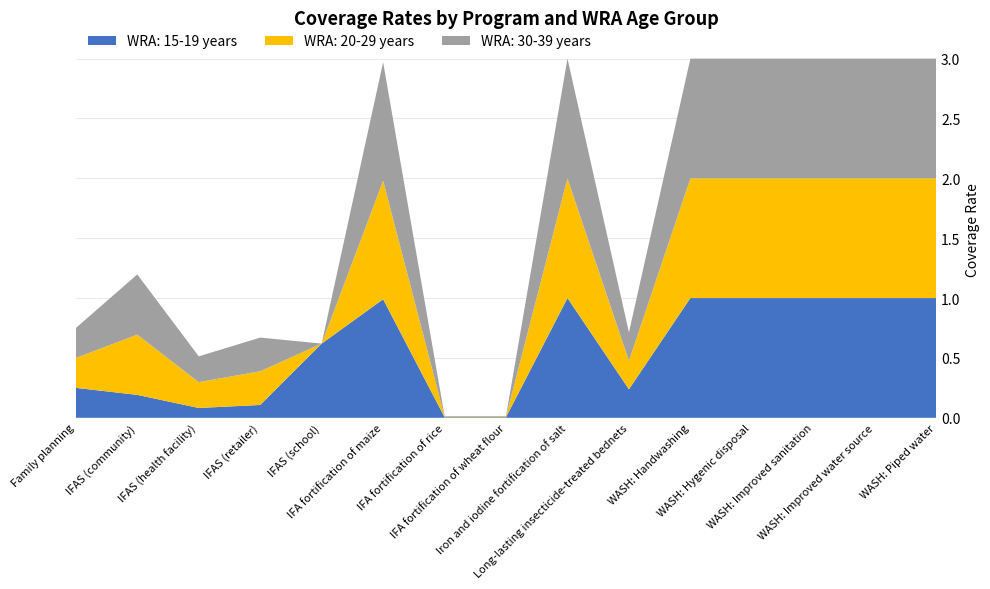

Reading right to left, what are all the values shown in this chart?

WRA: 15-19 years: 1.0	1.0	1.0	1.0	1.0	0.2	1.0	0.0	0.0	1.0	0.6	0.1	0.1	0.2	0.2
WRA: 20-29 years: 1.0	1.0	1.0	1.0	1.0	0.2	1.0	0.0	0.0	1.0	0.0	0.3	0.2	0.5	0.2
WRA: 30-39 years: 1.0	1.0	1.0	1.0	1.0	0.2	1.0	0.0	0.0	1.0	0.0	0.3	0.2	0.5	0.2